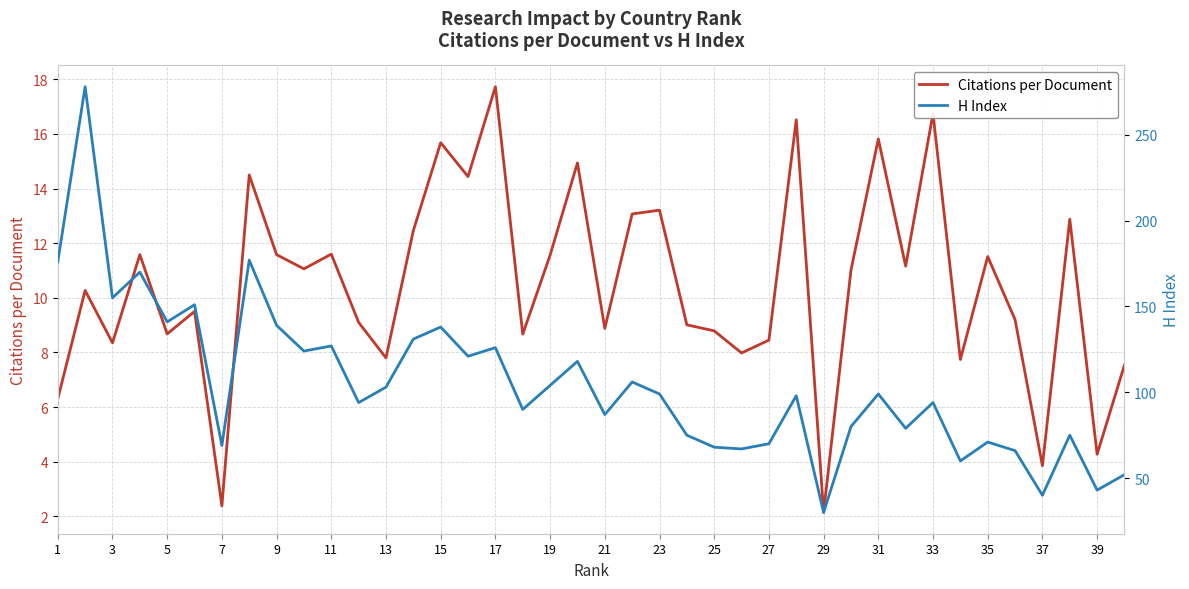

What is the approximate value of Citations per Document at 37?

3.9